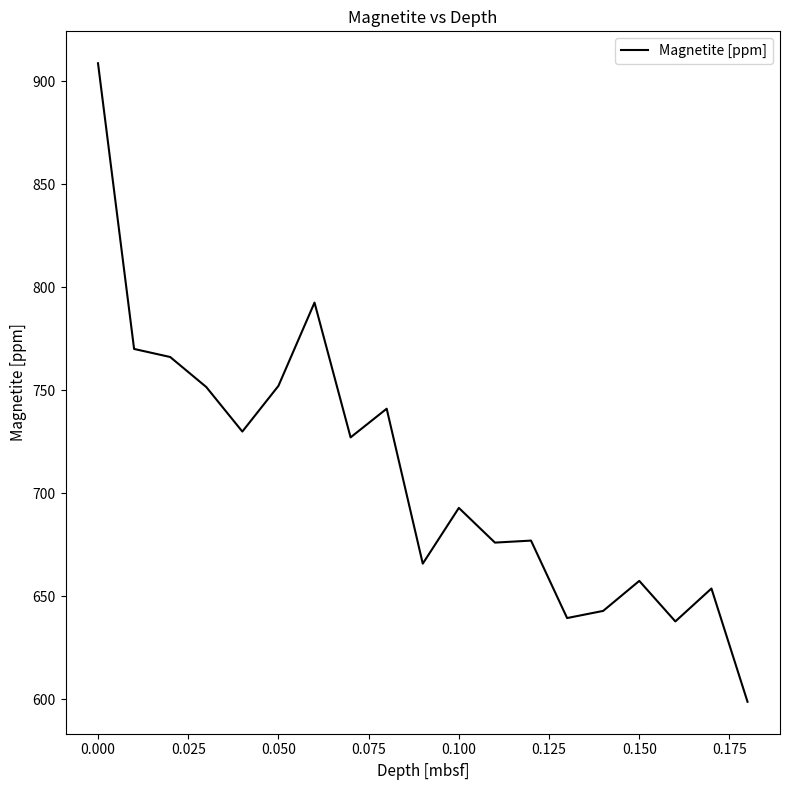

What is the difference between the maximum and minimum values?

310.0